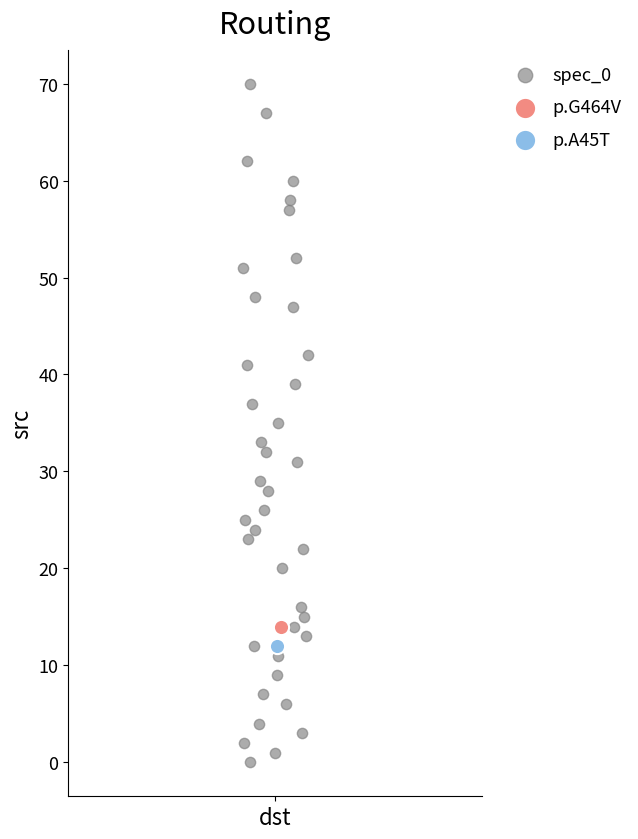

What are all the series names shown in the legend?

spec_0, p.G464V, p.A45T